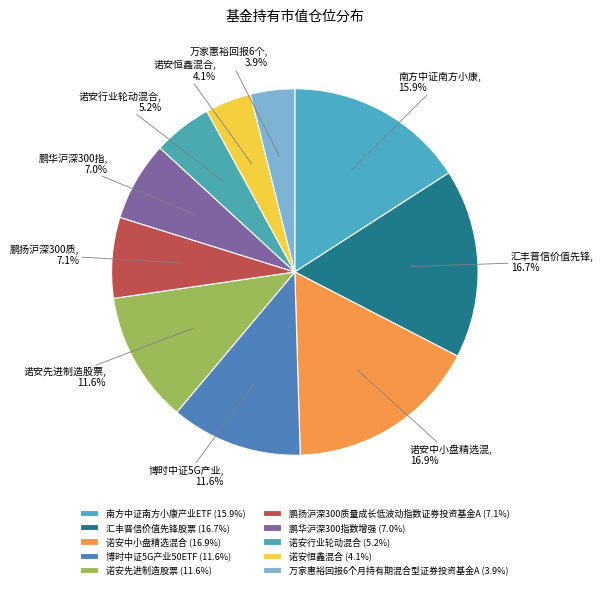

Count the number of slices in the pie.

10